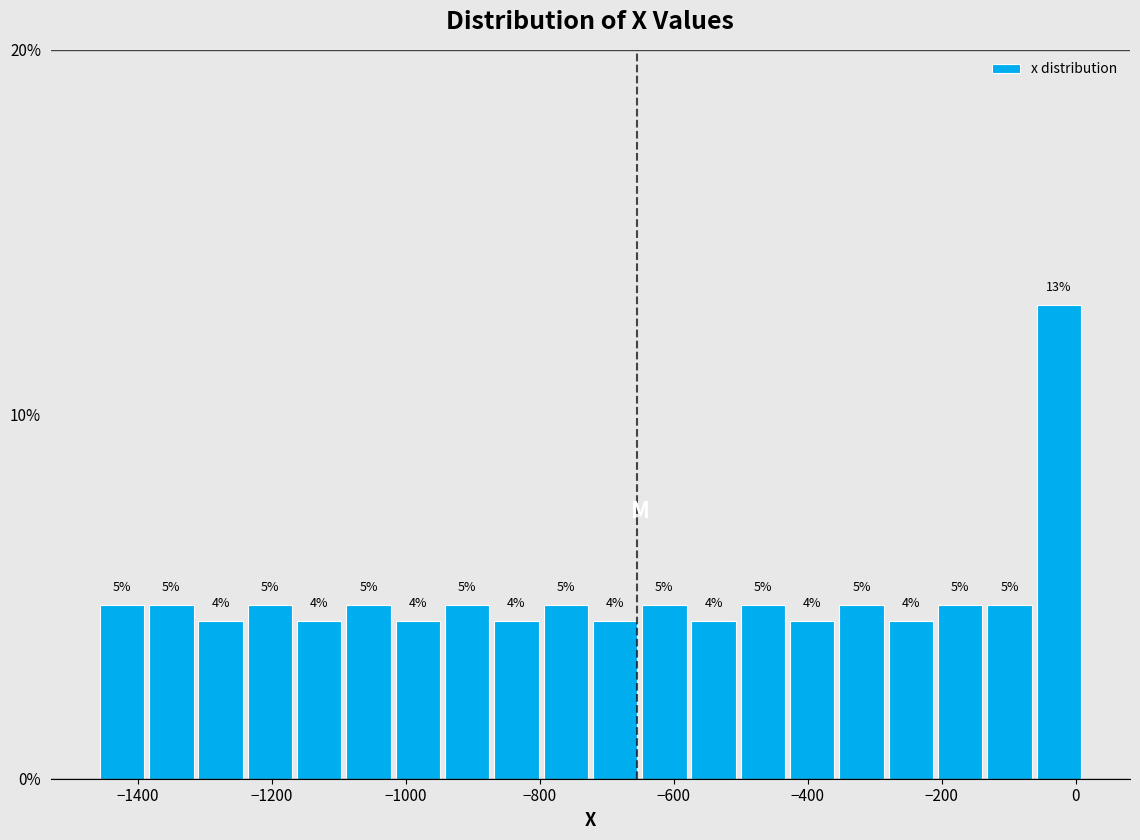

Read against the x-axis, roughly where is the centre of the tallest bar?

-20